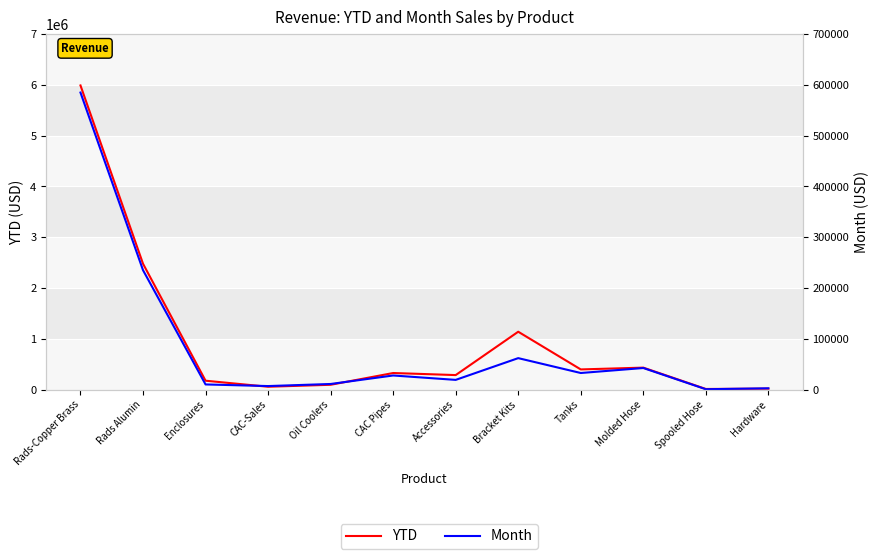

At which label does Month first exceed 27969?

Rads-Copper Brass